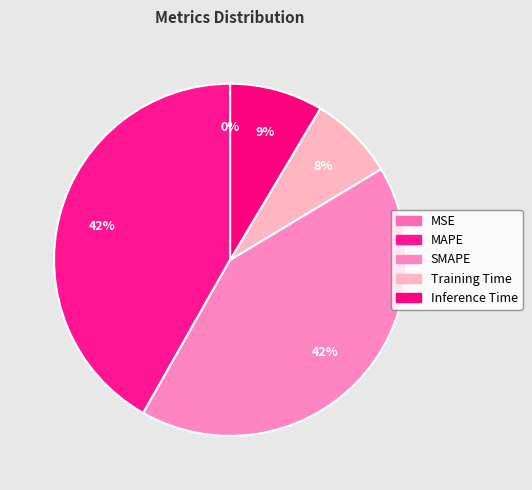

To the nearest percent, what is the difference between the MSE and SMAPE slice percentages?

42%